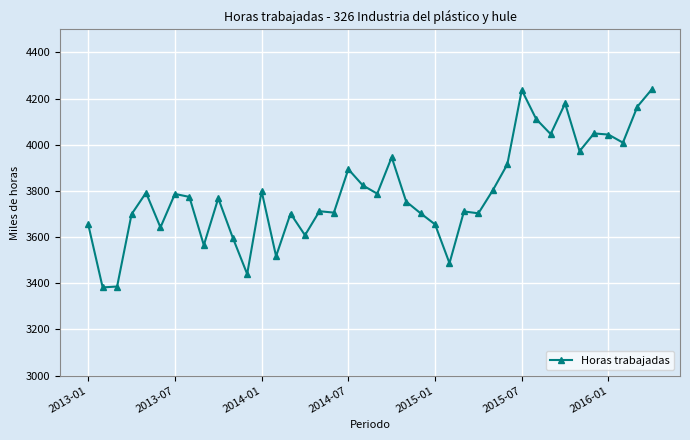

What is the value of the 20th point from the left?

3824